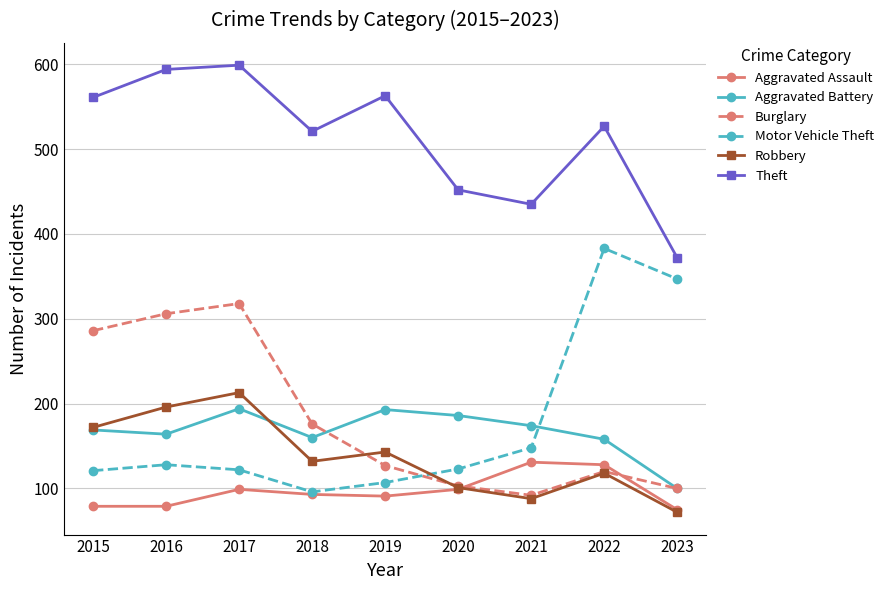

Which series has the largest range (max minus min)?

Motor Vehicle Theft